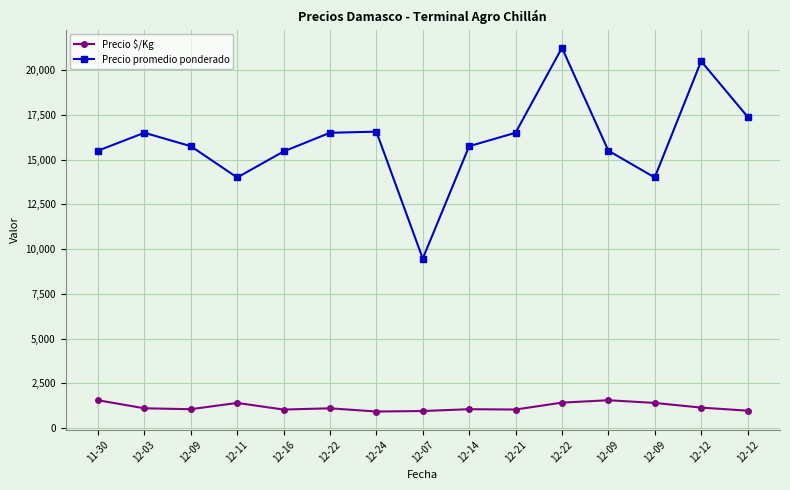

What is the difference between the highest and lowest values at 12-21?

15469